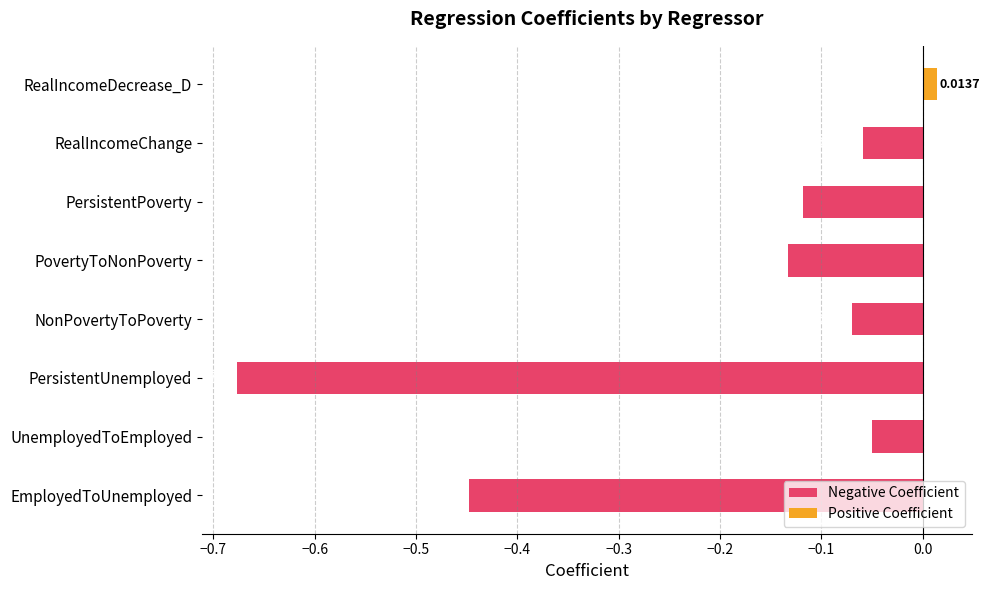

Where is Negative Coefficient nearest to the value 0?

UnemployedToEmployed